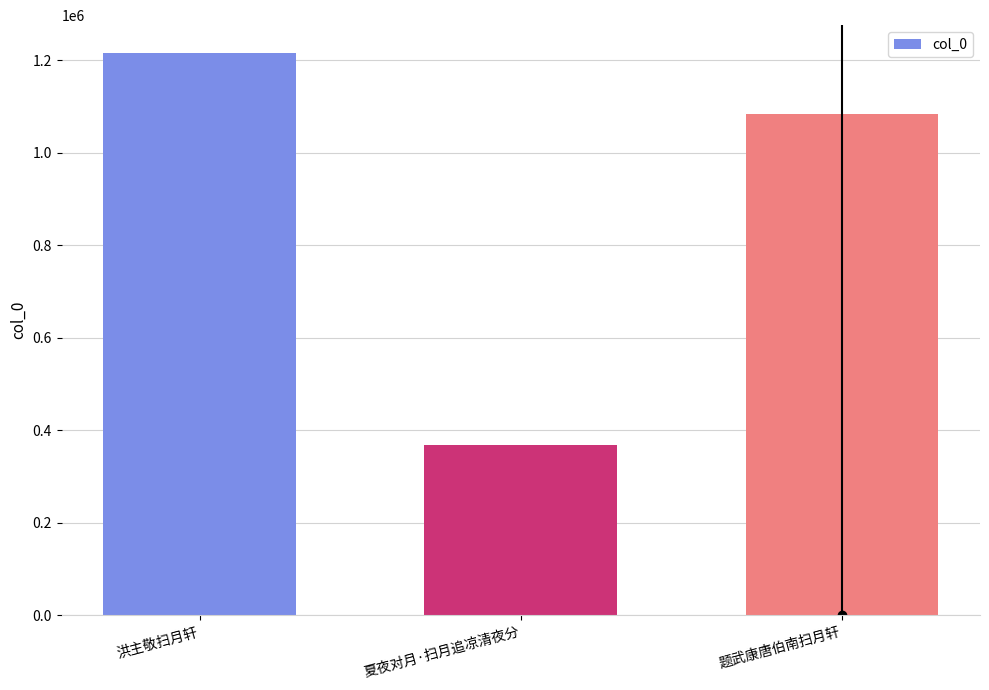

What is the minimum value shown in the chart?

368394